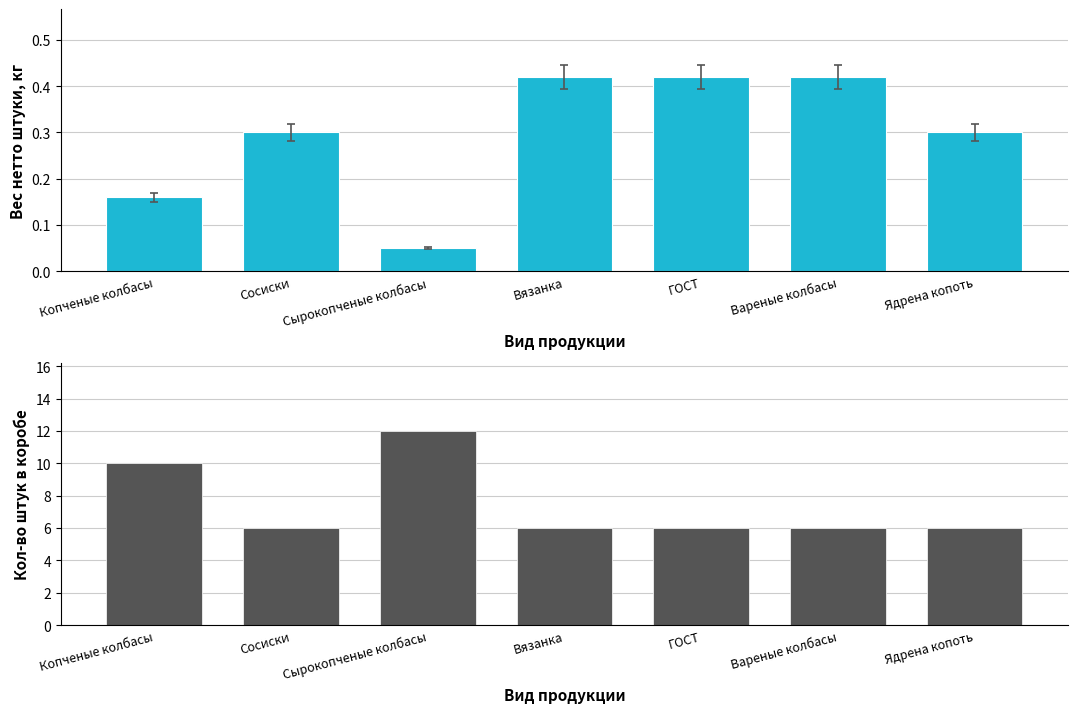

At how many categories does at least one series exceed 2?

7